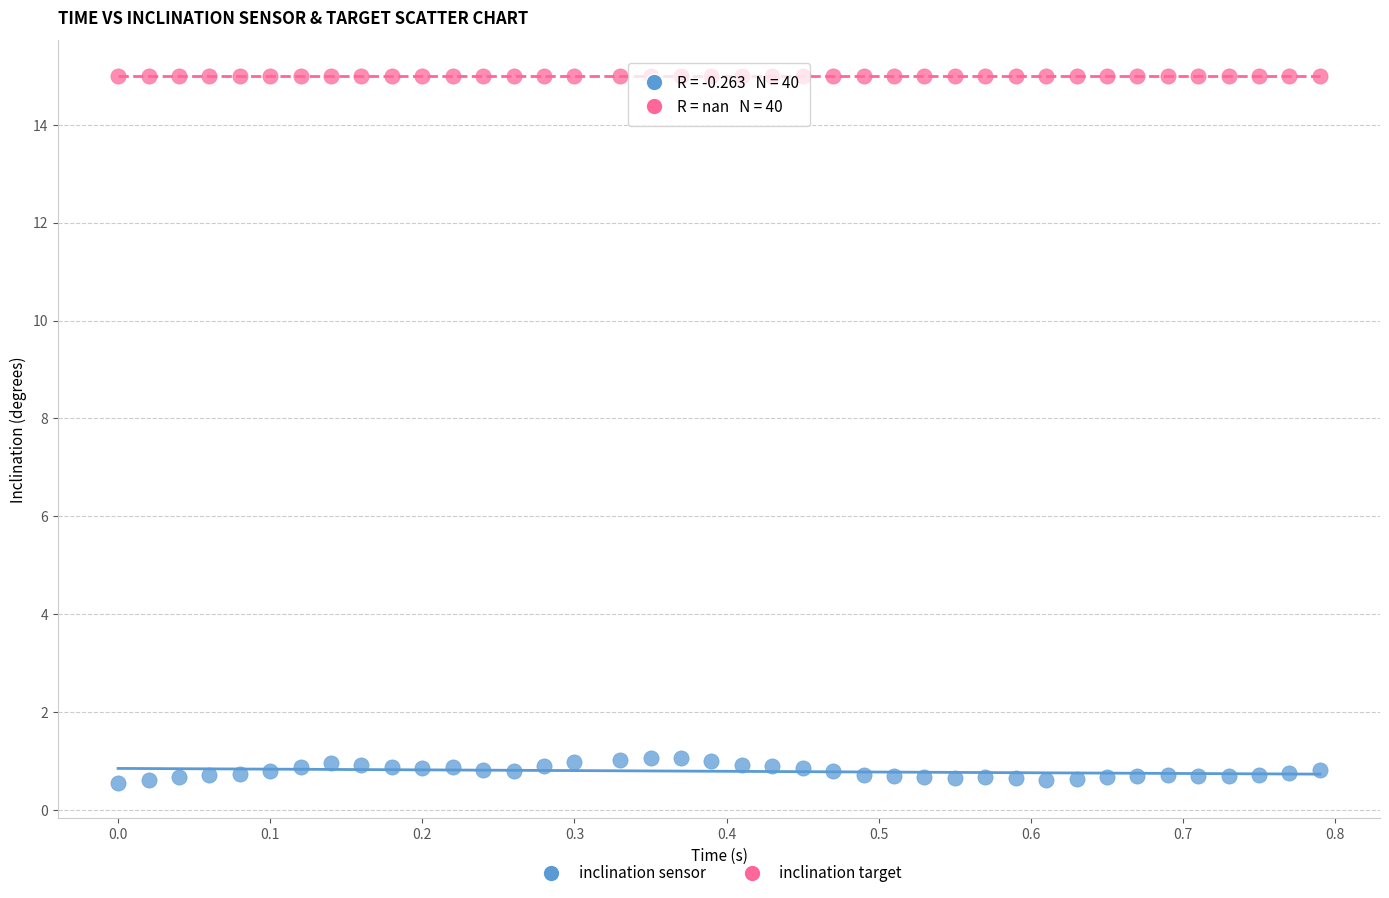

Which series contains the lowest Y value?

inclination sensor